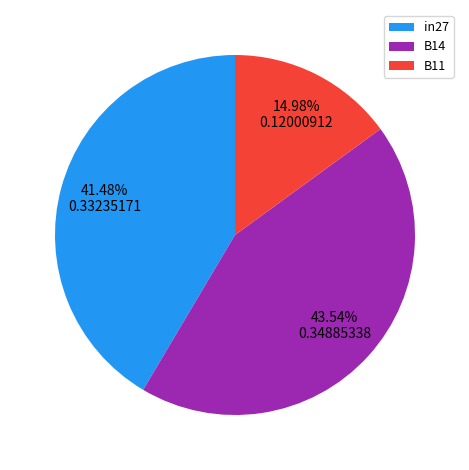

Which slice is the largest?

B14